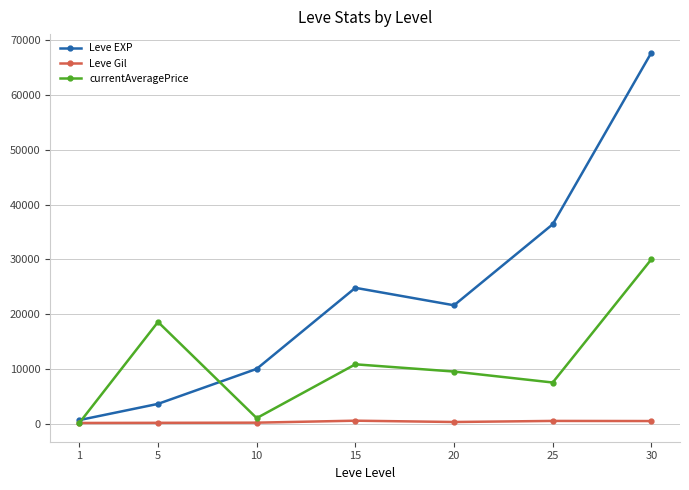

Rank the series by their average value, from lowest to highest.

Leve Gil, currentAveragePrice, Leve EXP